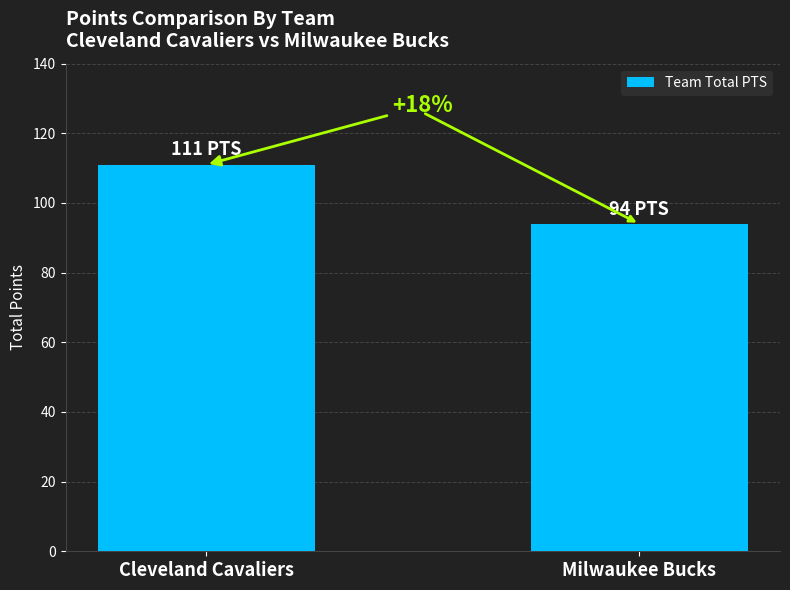

List the labels in order of value, smallest first.

Milwaukee Bucks, Cleveland Cavaliers